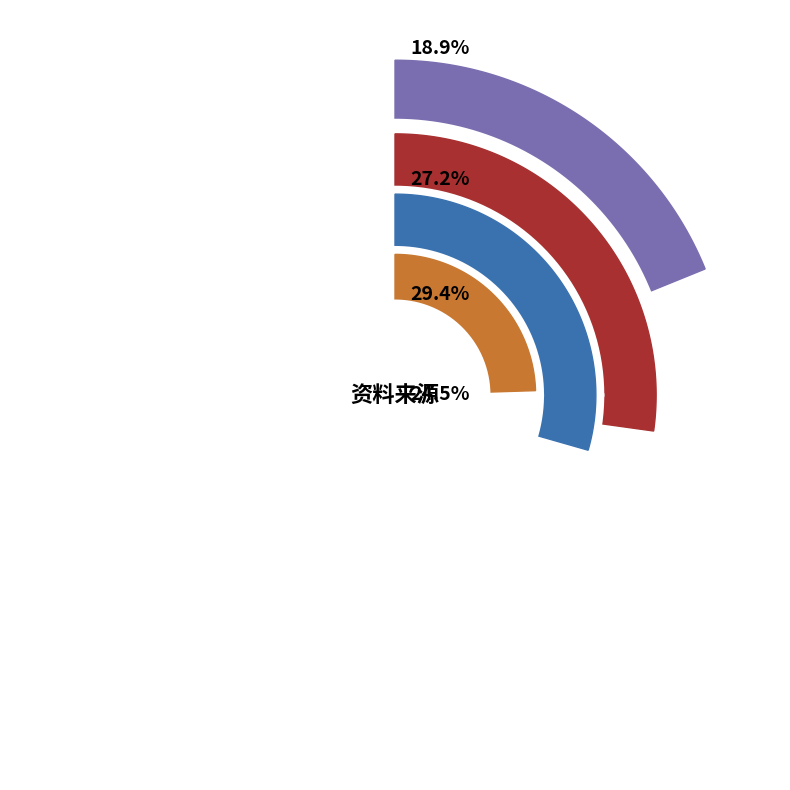

How many segments does this pie chart have?

4